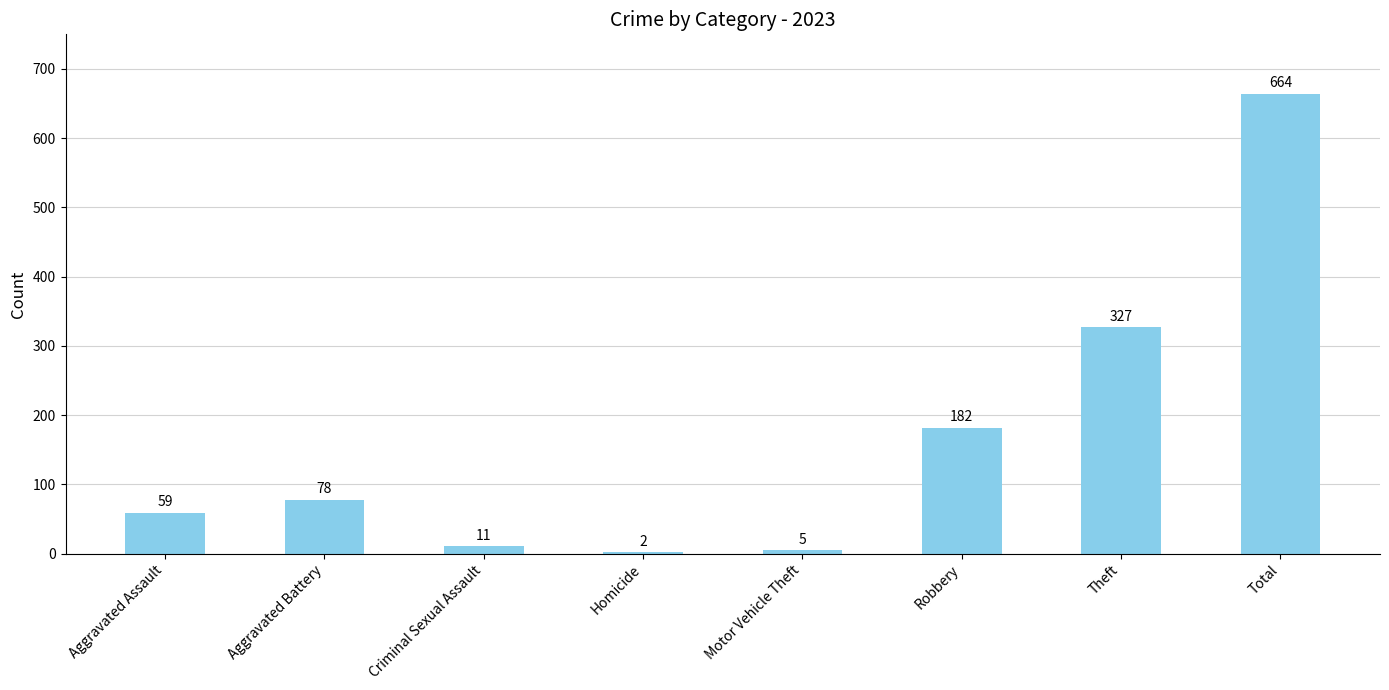

Reading left to right, extract all data points from this chart.

59	78	11	2	5	182	327	664